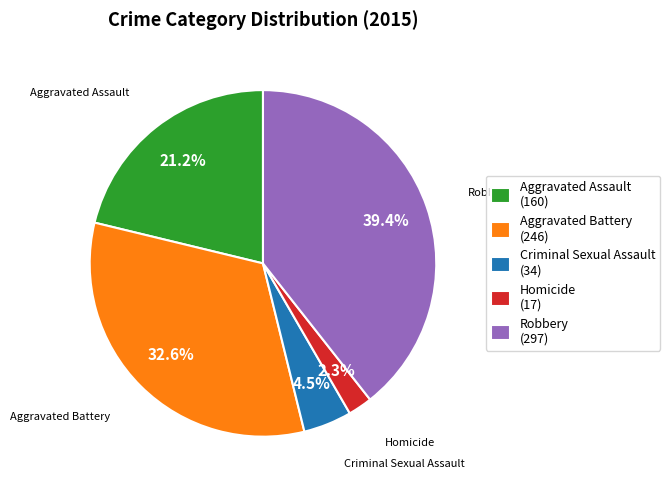

What is the largest slice in the pie chart?

Robbery